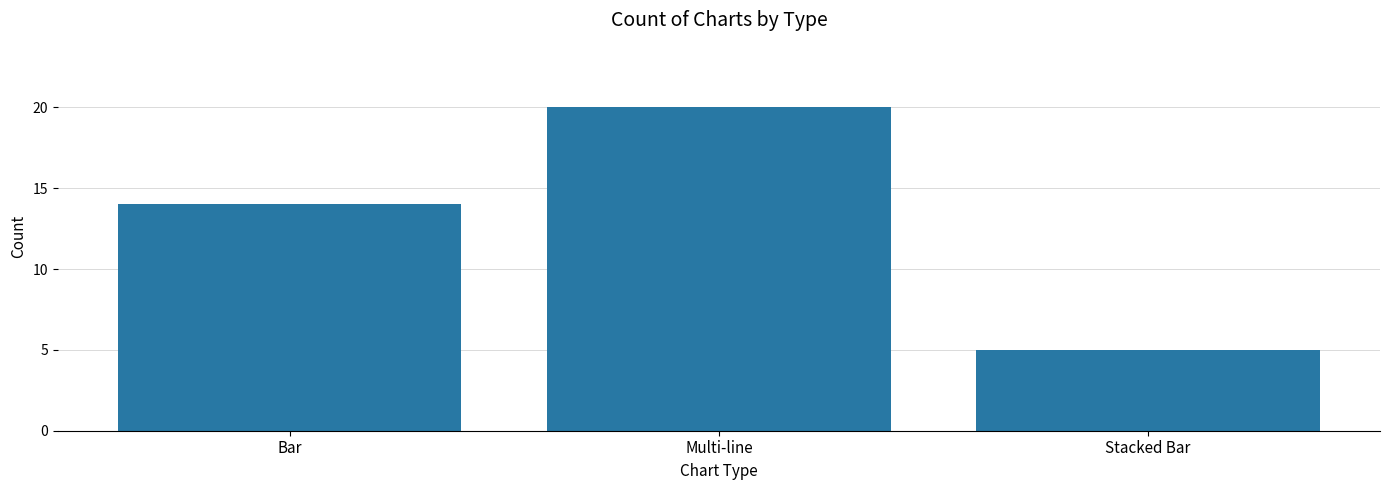

Approximately how many times larger is the value at Stacked Bar compared to Bar?

0.4